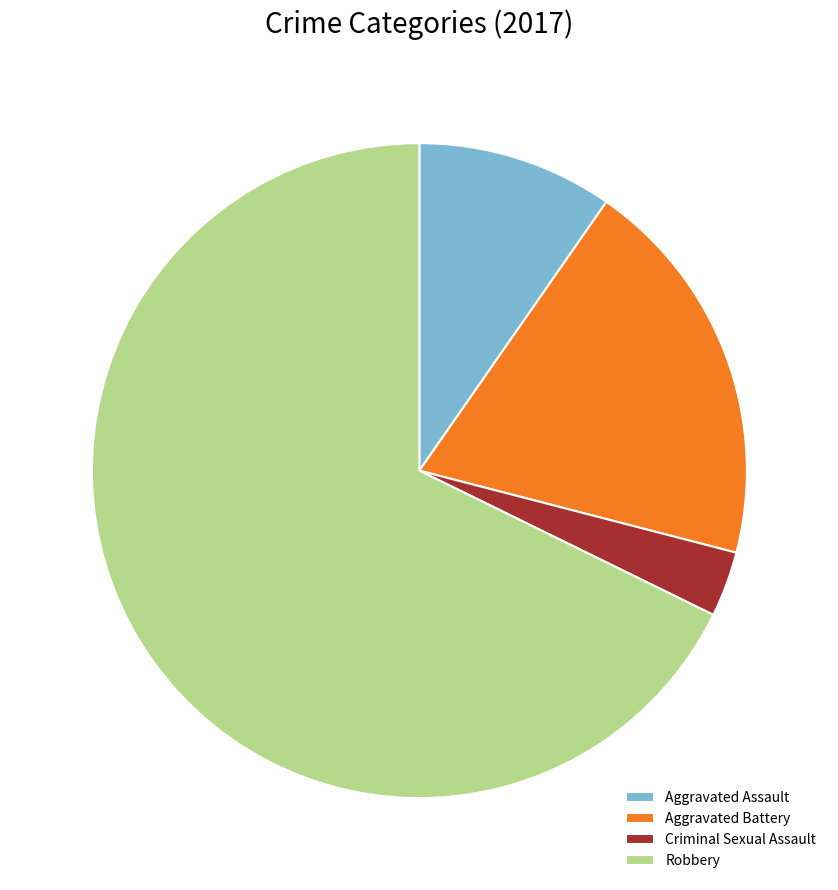

Rank the categories by value from highest to lowest.

Robbery, Aggravated Battery, Aggravated Assault, Criminal Sexual Assault